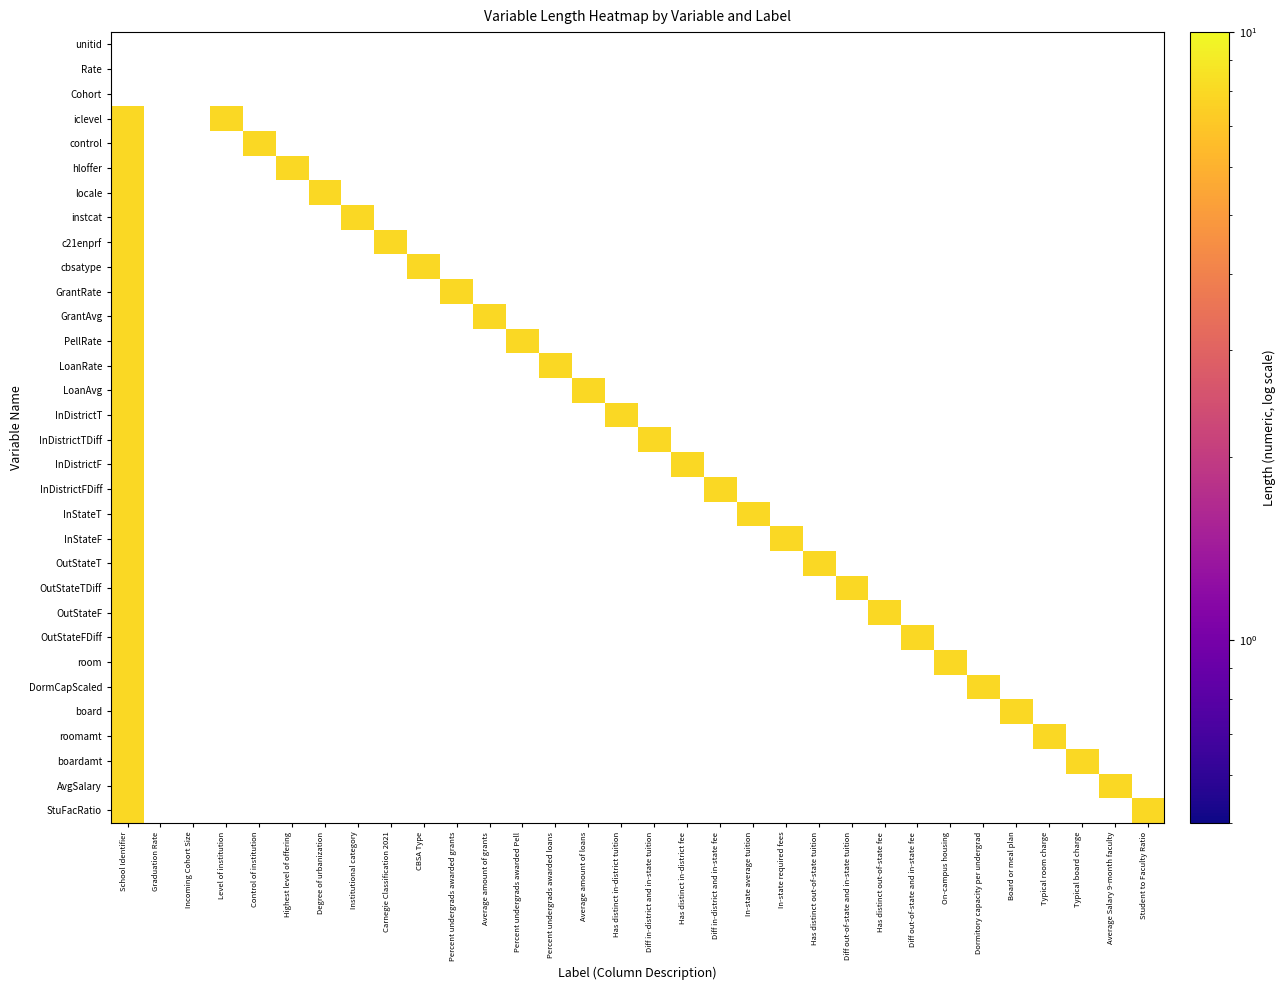

How many values in boardamt are above zero?

2